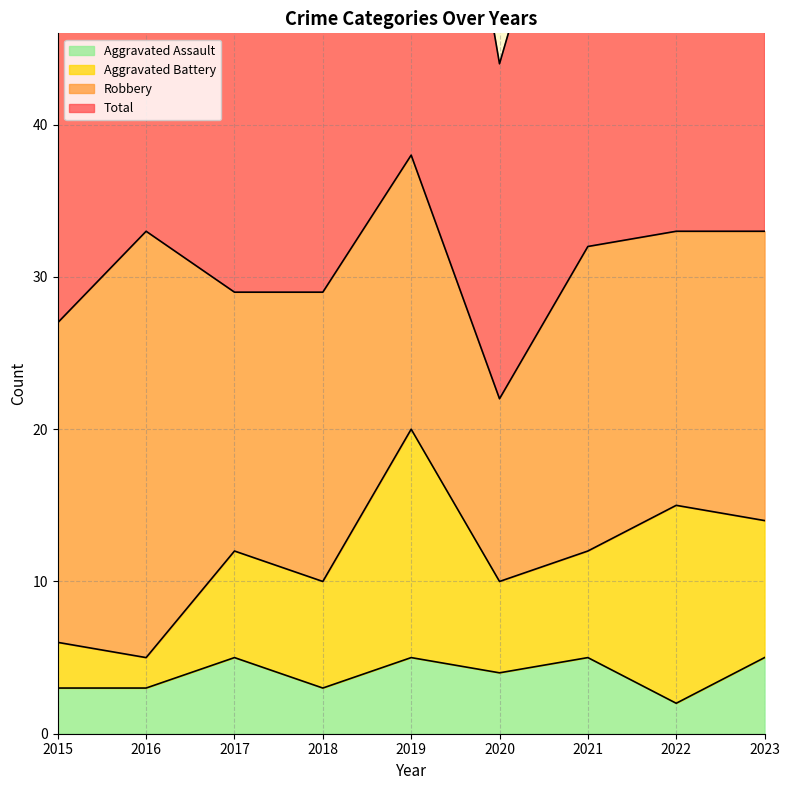

Where is Total nearest to the value 61?

2018